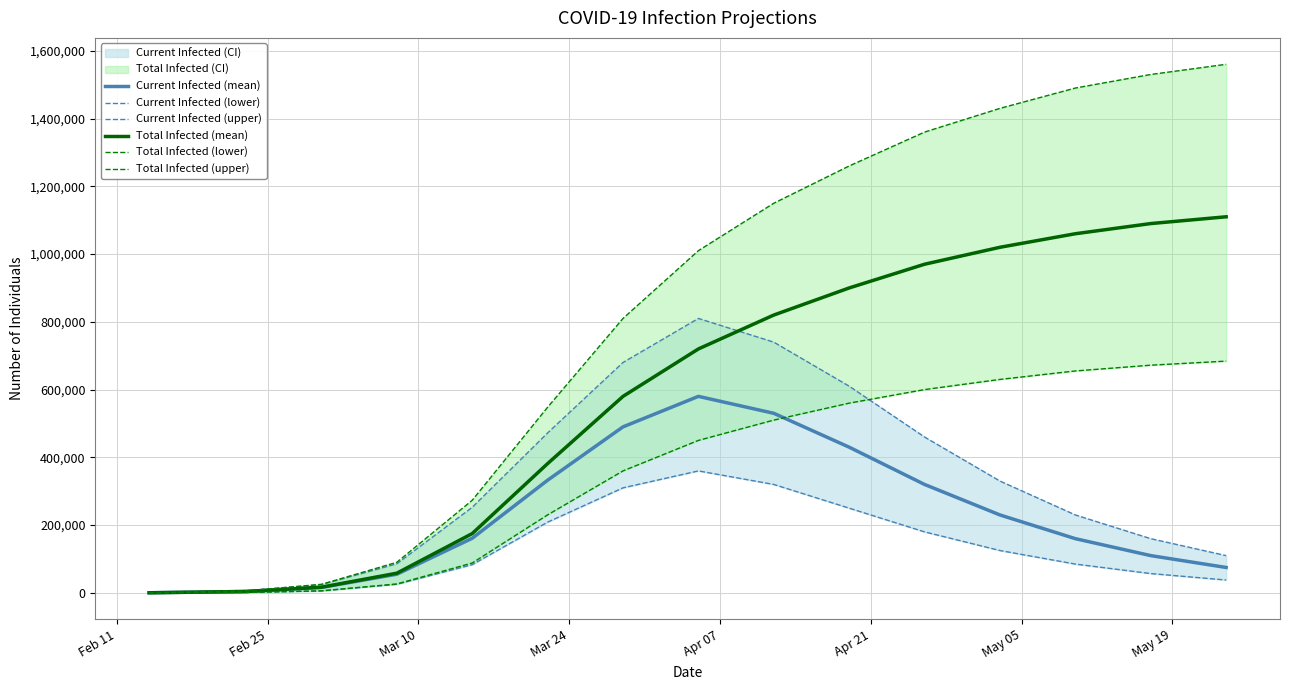

How many data points in Total Infected (lower) are above 450000?

7